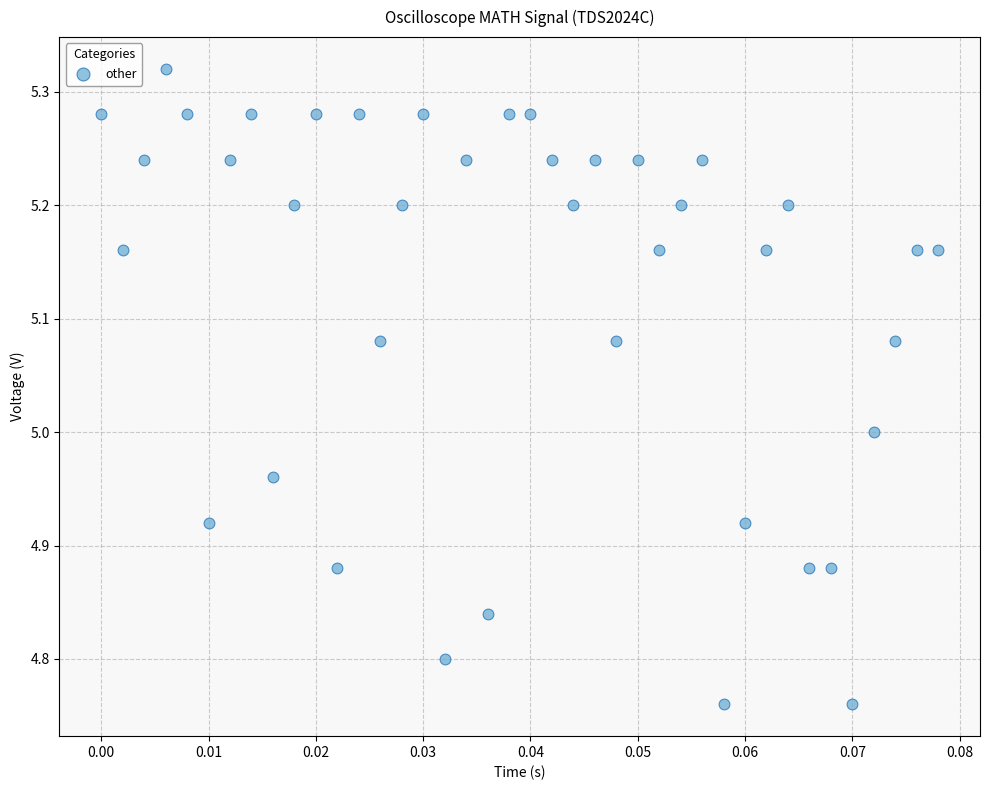

What is the range of Y values (max minus min)?

0.6